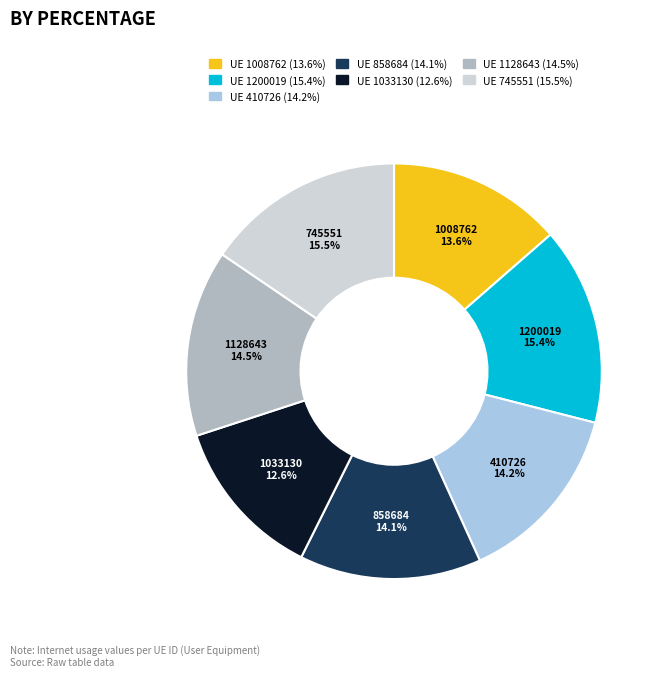

Does 1200019 account for over 50% of the chart?

No